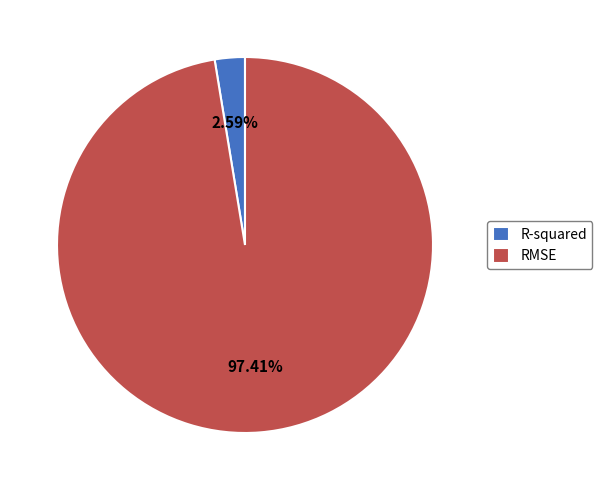

To the nearest percent, what percentage of the pie is RMSE?

97%